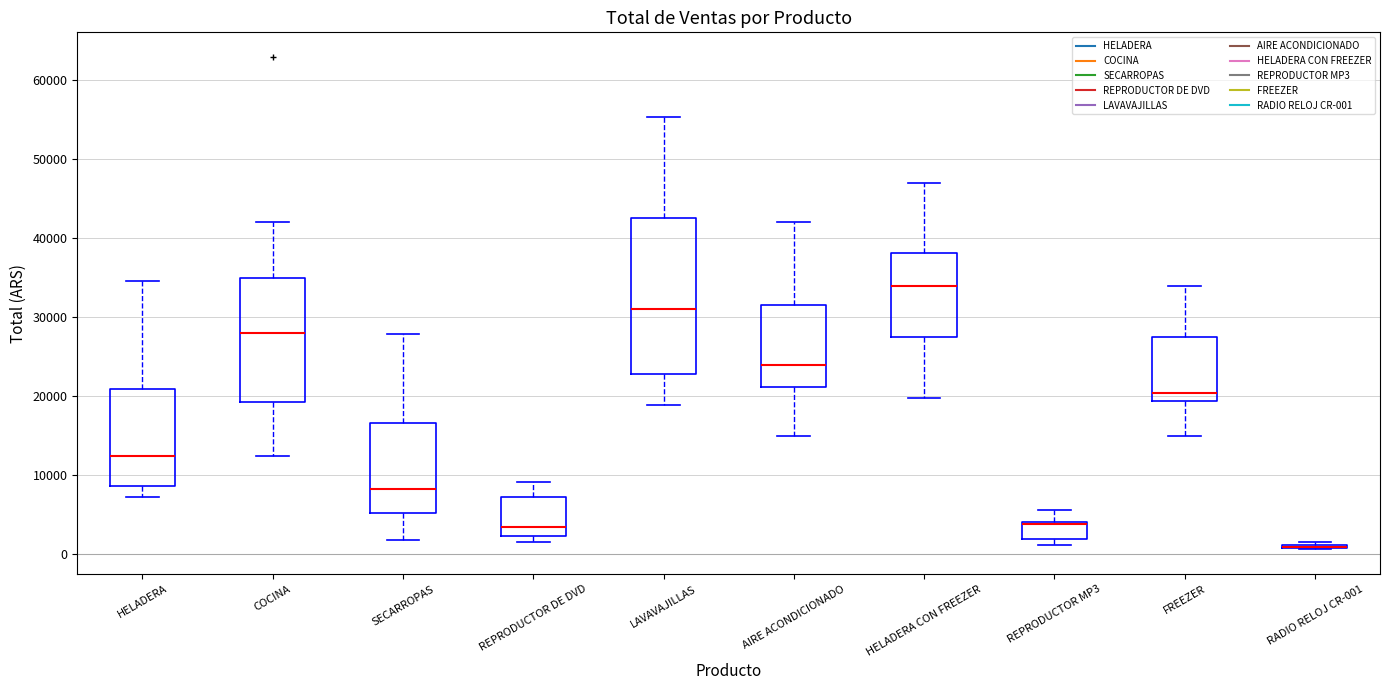

Reading left to right, transcribe this box plot: for each box, give where its median line is, the range the box spans, and where its two whiskers end, as read against the y-axis. The values are not printed on the chart, so give them approximately, as read against the axis.

HELADERA: median 12000, box 9000 to 21000, whiskers 7000 to 35000
COCINA: median 28000, box 19000 to 35000, whiskers 12000 to 42000
SECARROPAS: median 8000, box 5000 to 17000, whiskers 2000 to 28000
REPRODUCTOR DE DVD: median 3000, box 2000 to 7000, whiskers 2000 (just below the box's lower edge) to 9000
LAVAVAJILLAS: median 31000, box 23000 to 43000, whiskers 19000 to 55000
AIRE ACONDICIONADO: median 24000, box 21000 to 32000, whiskers 15000 to 42000
HELADERA CON FREEZER: median 34000, box 28000 to 38000, whiskers 20000 to 47000
REPRODUCTOR MP3: median 4000 (drawn on the box's upper edge), box 2000 to 4000, whiskers 1000 to 6000
FREEZER: median 20000, box 19000 to 28000, whiskers 15000 to 34000
RADIO RELOJ CR-001: box collapsed to a line at 1000, whiskers 1000 to 2000